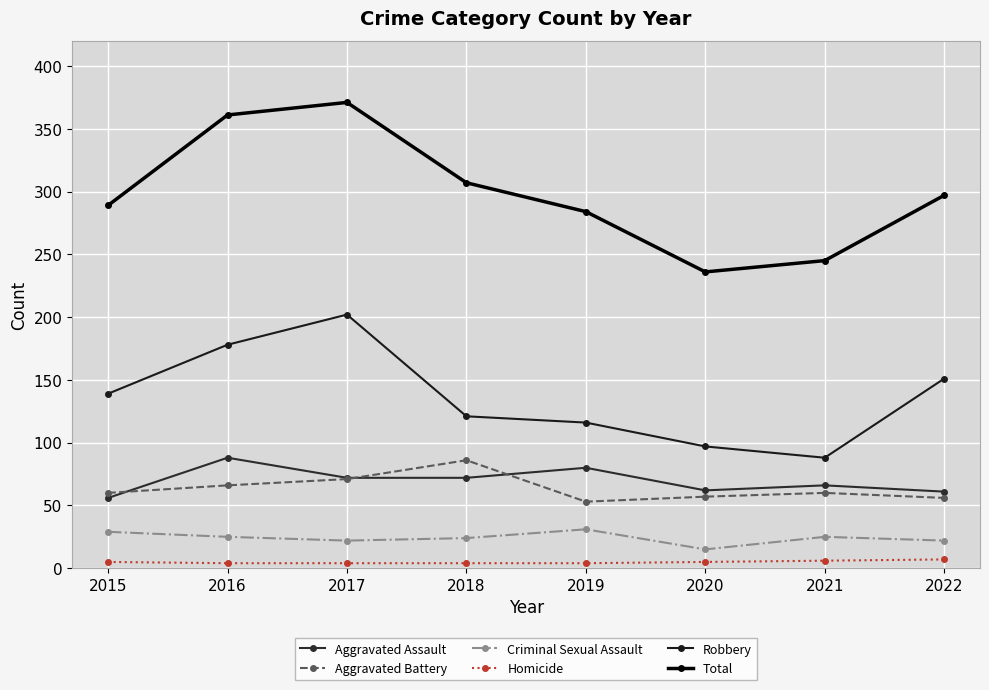

Reading right to left, list all the values displayed in this chart.

Aggravated Assault: 2022=61	2021=66	2020=62	2019=80	2018=72	2017=72	2016=88	2015=56
Aggravated Battery: 2022=56	2021=60	2020=57	2019=53	2018=86	2017=71	2016=66	2015=60
Criminal Sexual Assault: 2022=22	2021=25	2020=15	2019=31	2018=24	2017=22	2016=25	2015=29
Homicide: 2022=7	2021=6	2020=5	2019=4	2018=4	2017=4	2016=4	2015=5
Robbery: 2022=151	2021=88	2020=97	2019=116	2018=121	2017=202	2016=178	2015=139
Total: 2022=297	2021=245	2020=236	2019=284	2018=307	2017=371	2016=361	2015=289